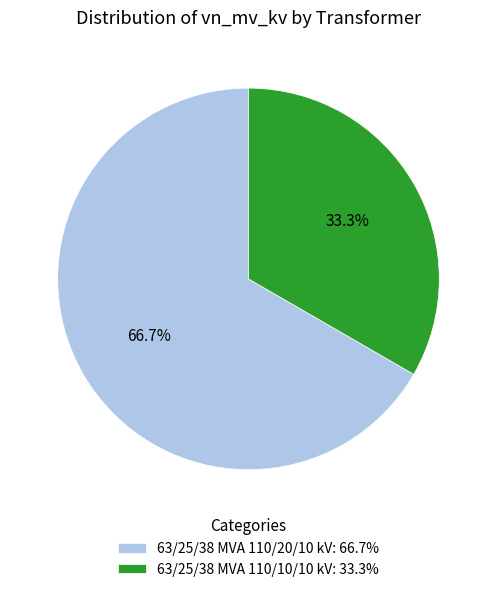

Is it true that 63/25/38 MVA 110/20/10 kV is 67% of the pie?

True